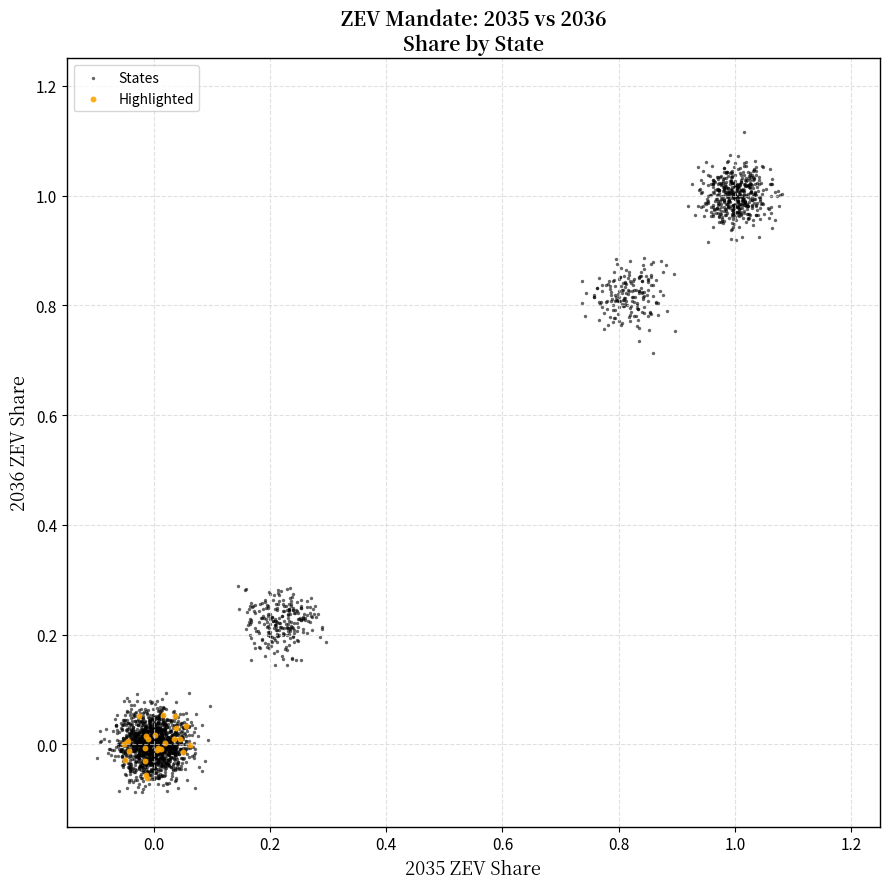

Which series has the widest spread of Y values?

States